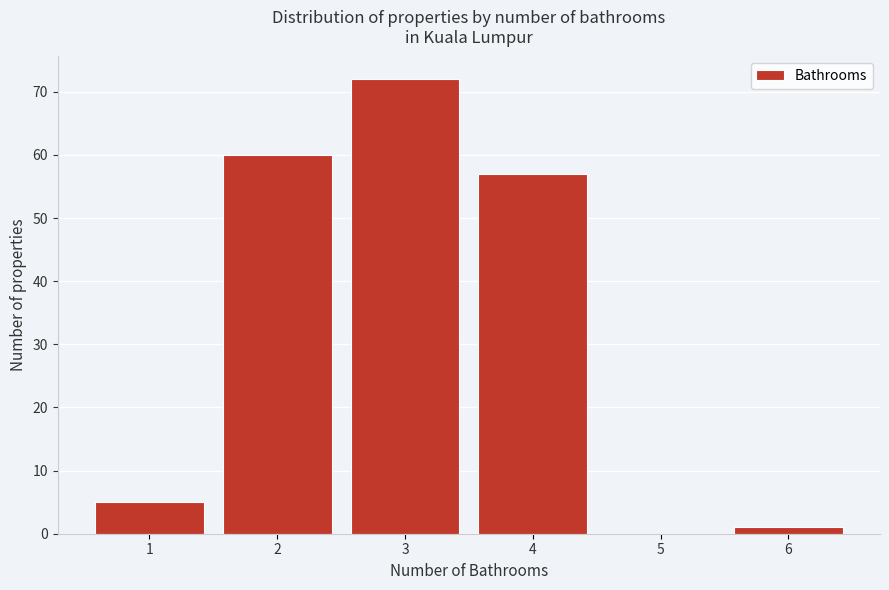

Which range on the x-axis has the tallest bar?

2.5 to 3.5